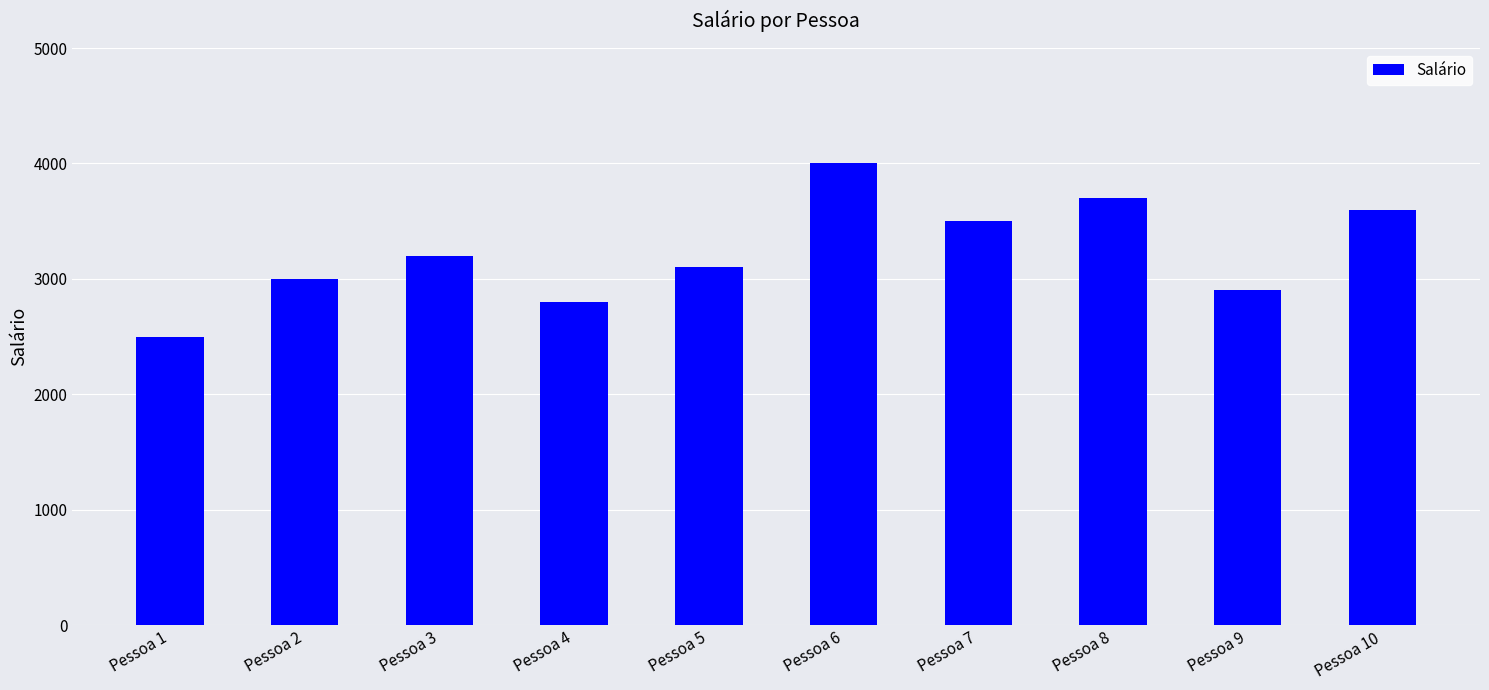

What is the value of the 6th bar from the left?

4000